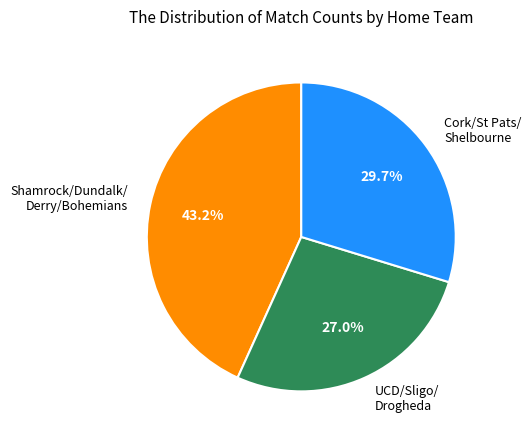

Do Shamrock/Dundalk/ Derry/Bohemians and UCD/Sligo/ Drogheda together represent more than half of the pie?

Yes